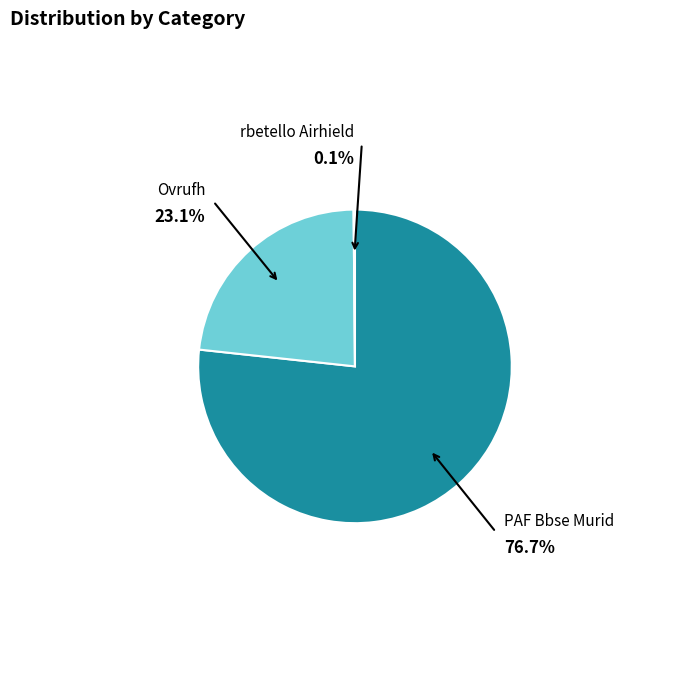

Is there any slice that represents more than half of the pie?

Yes